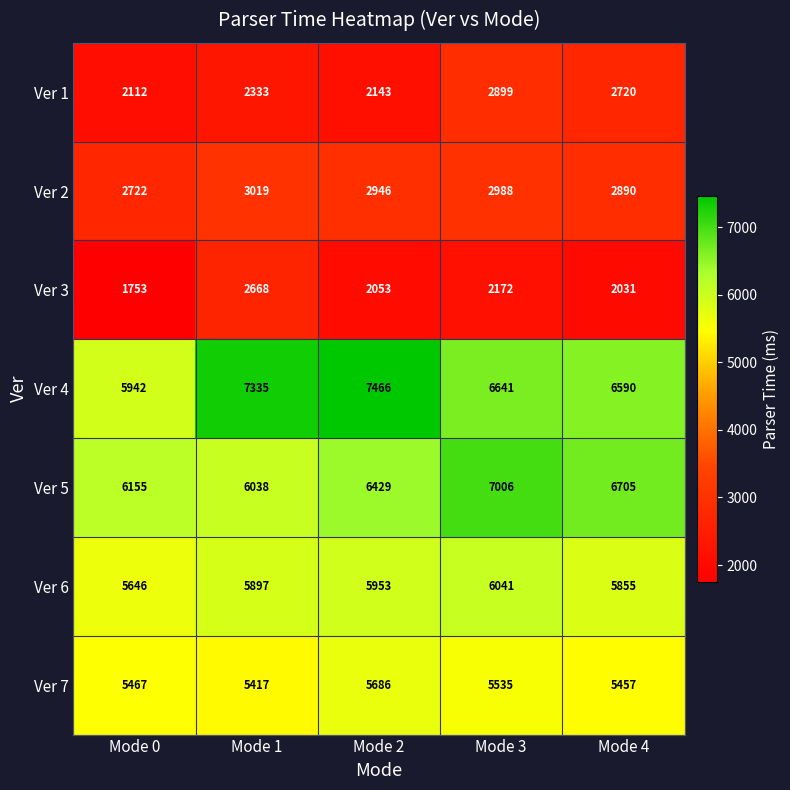

True or false: Ver 3 has a value of 1453 at Mode 1.

False